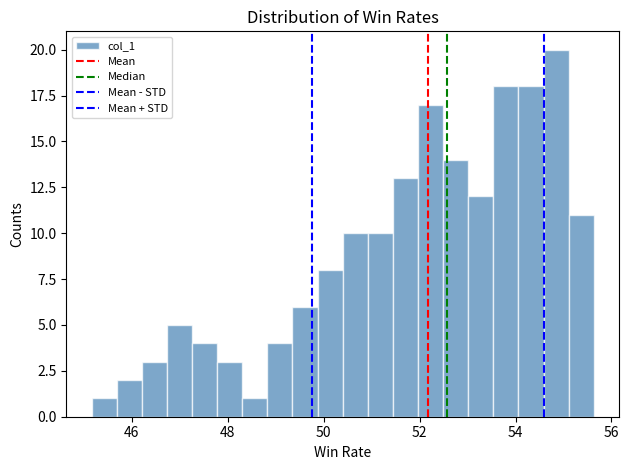

Around what value on the x-axis is the tallest bar? Give the approximate position of its centre, as read against the axis.

54.8